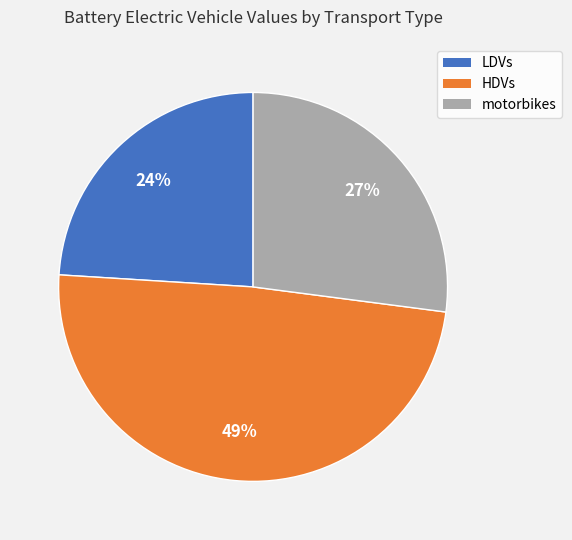

Does any single category account for the majority?

No